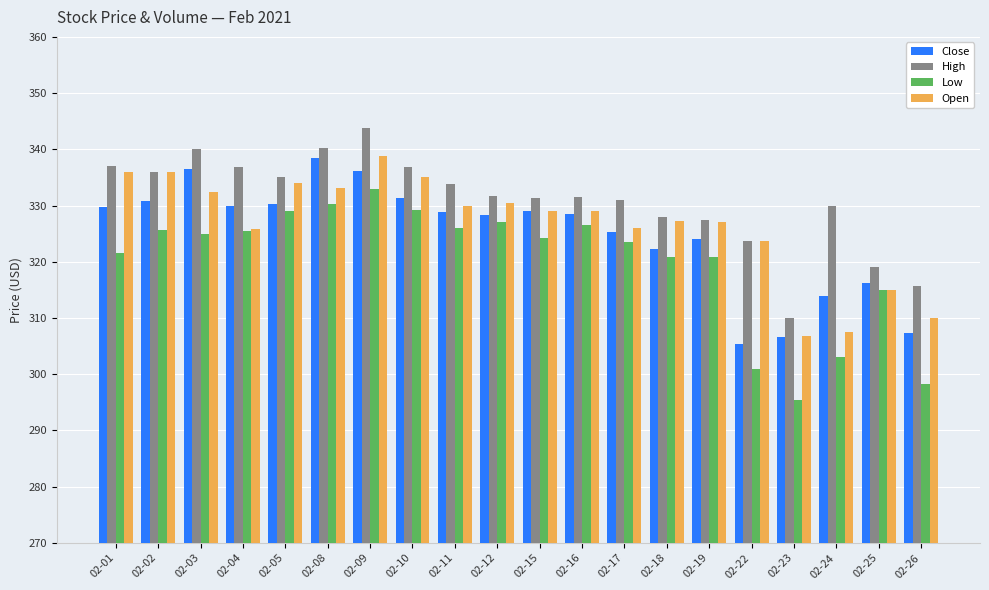

What value does the Low series have at 02-24?

303.0